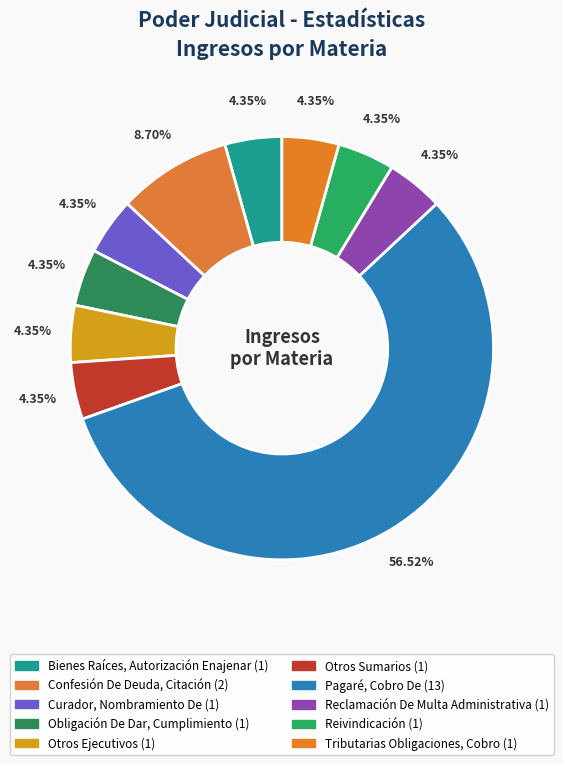

The Curador, Nombramiento De slice represents 4% of the pie. True or false?

True